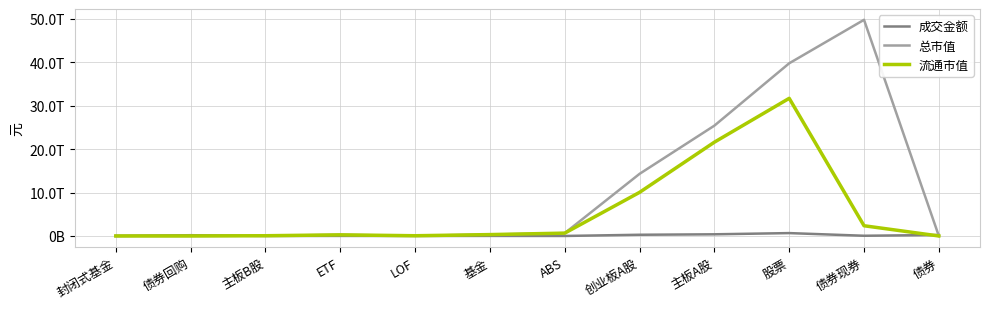

Reading left to right, what are all the values shown in this chart?

成交金额: 5892583.7	173663424150.0	36213963.0	11915722399.7	620580651.2	12986532336.1	1389571690.0	276807498107.2	382972582647.5	659816294717.6	47183319381.0	222236315221.0
总市值: 986770293.0	0.0	53043048786.6	258321796648.2	51603235594.1	328755436678.3	651291849817.6	14305865119287.6	25409673861313.6	39768582029387.8	49784072448998.2	0.0
流通市值: 986770293.0	0.0	52765756176.4	258321796648.2	51603235594.1	316195788751.3	651291849817.6	10044260834866.6	21601302181872.8	31698328772915.8	2353023288587.6	0.0